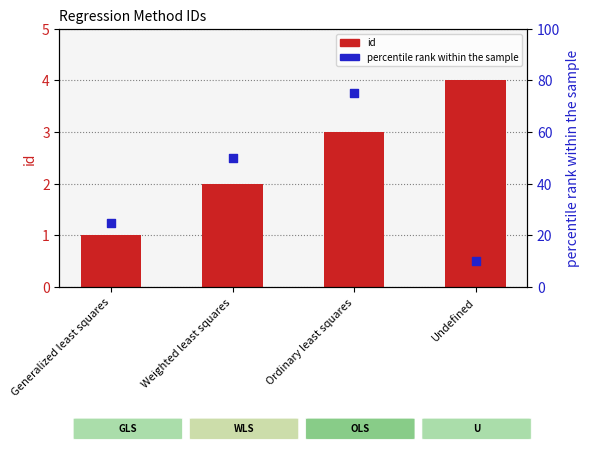

Which series contains the lowest Y value?

id